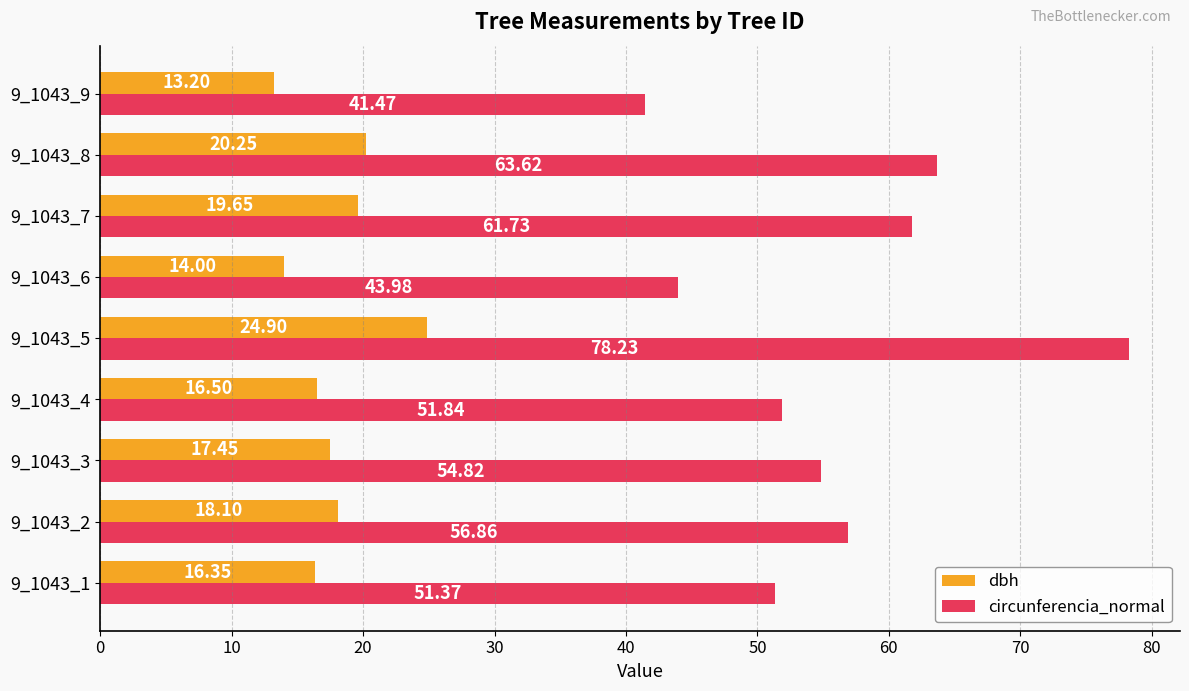

What is the total value across all series at 9_1043_5?

103.1